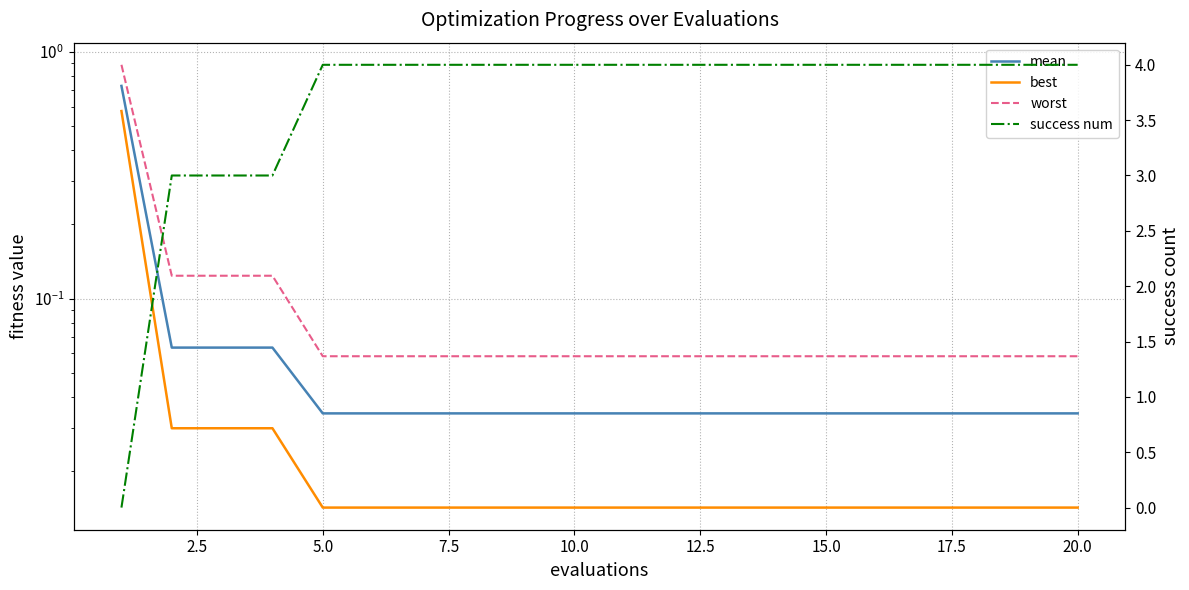

True or false: best and worst cross at least once.

False